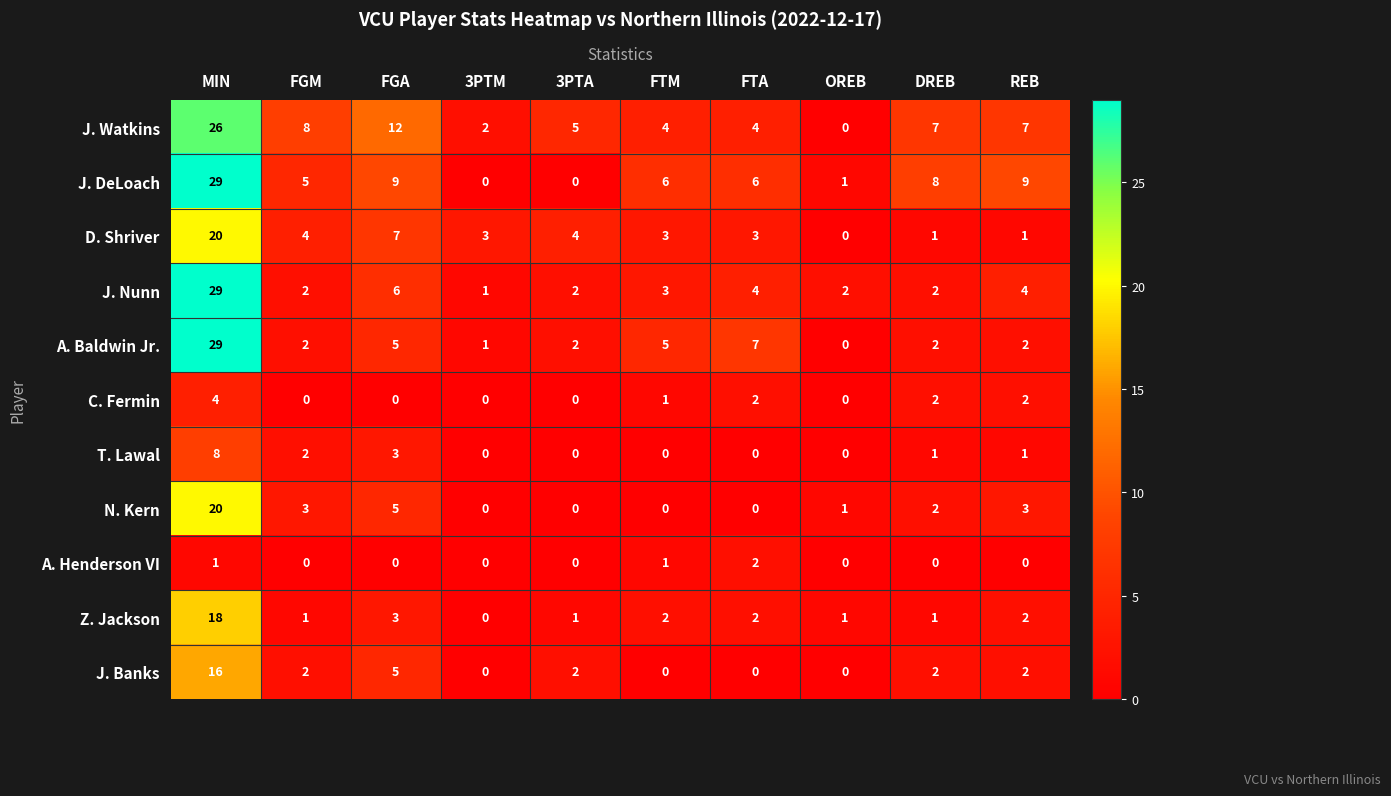

Which series has the largest total across all categories?

J. Watkins